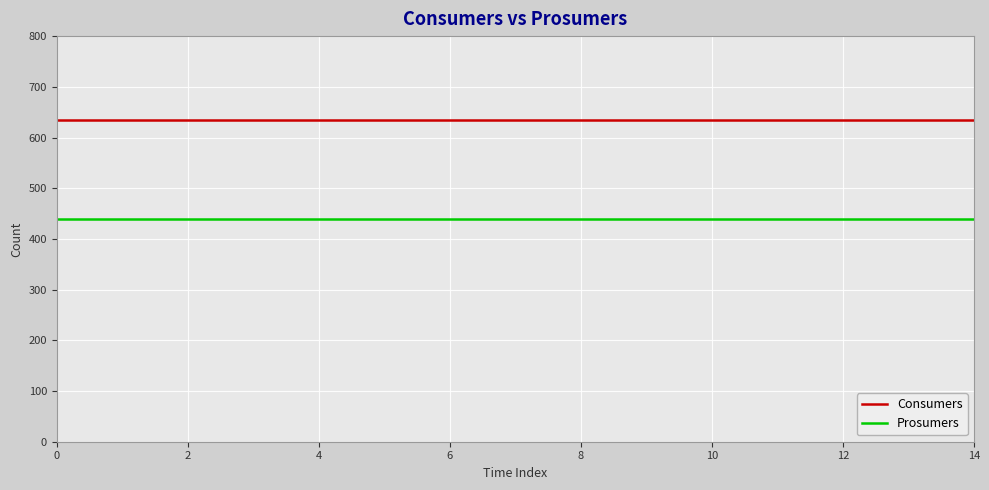

Does the chart have visible grid lines?

Yes